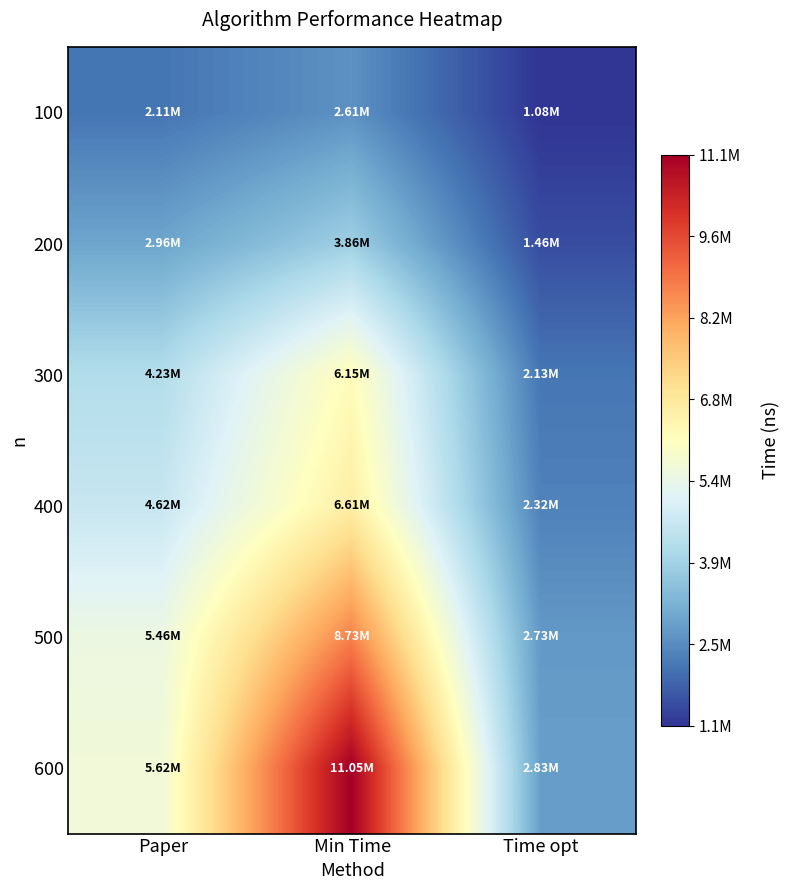

Reading right to left, transcribe all the data shown in this chart.

100: Time opt=1079723.7	Min Time=2606355.1	Paper=2112730.4
200: Time opt=1458821.3	Min Time=3860223.3	Paper=2955686.2
300: Time opt=2127247.5	Min Time=6148043.3	Paper=4234921.9
400: Time opt=2318688.4	Min Time=6610831.0	Paper=4616955.8
500: Time opt=2731507.4	Min Time=8732607.3	Paper=5459383.2
600: Time opt=2831535.7	Min Time=11052837.0	Paper=5615869.6